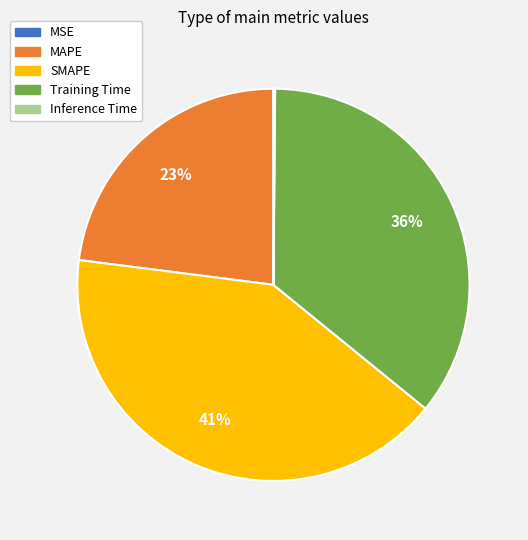

Is there any slice that represents more than half of the pie?

No